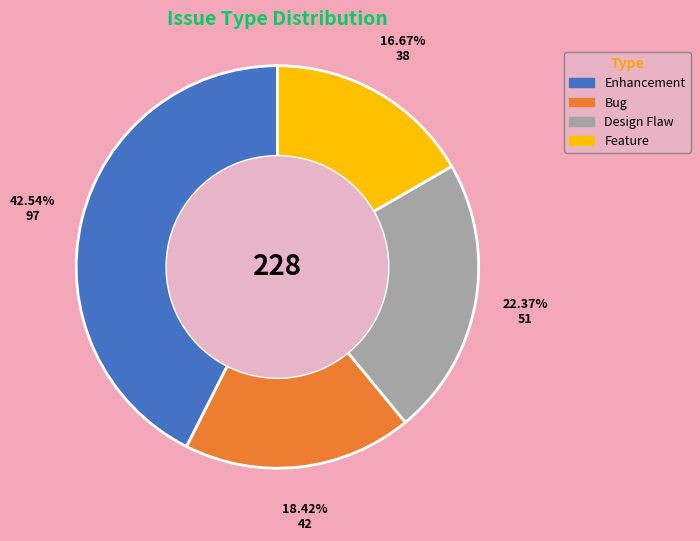

To the nearest percent, what percentage of the pie is Enhancement?

43%